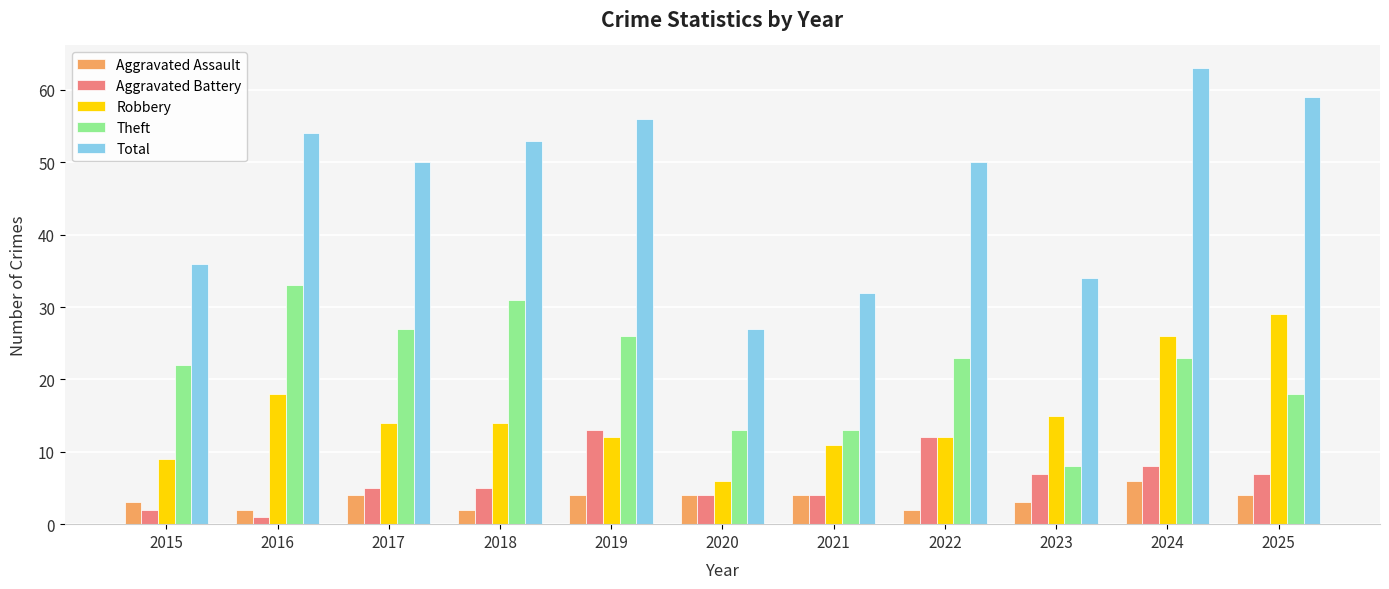

What is the greatest value displayed?

63